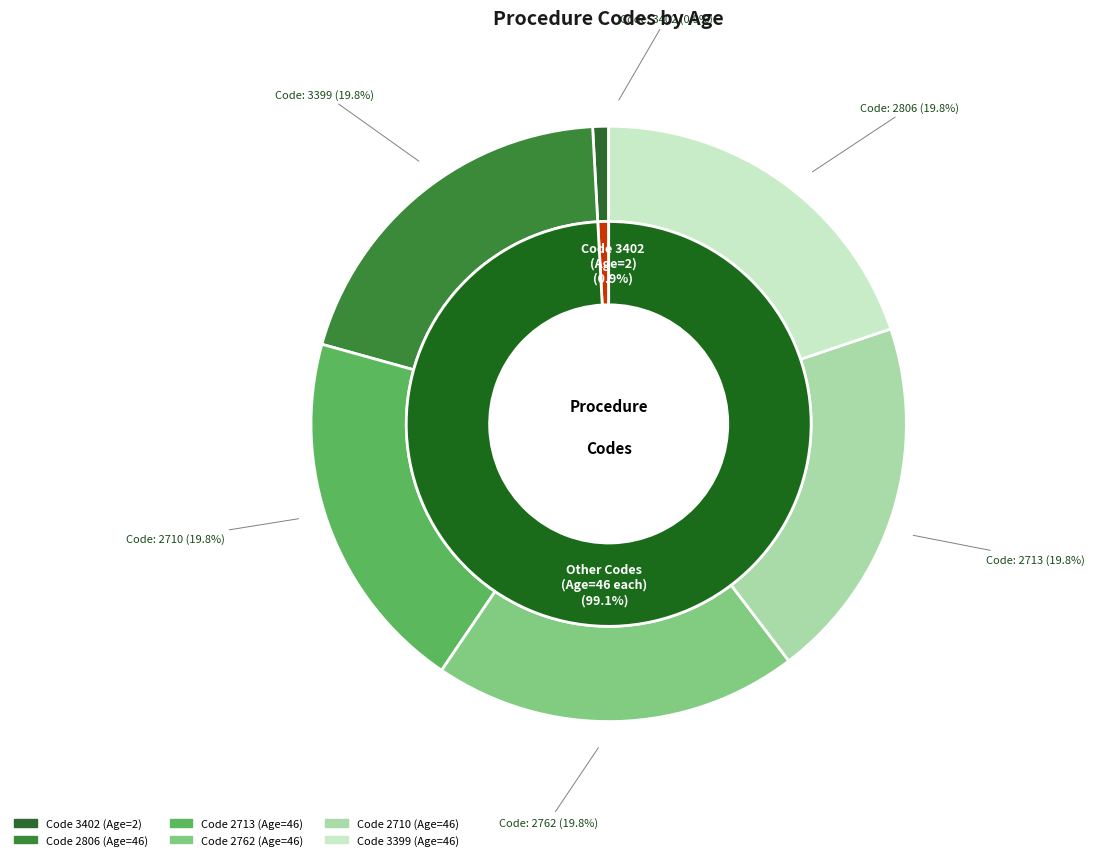

What percentage do 2806 and 3402 together represent?

20.7%